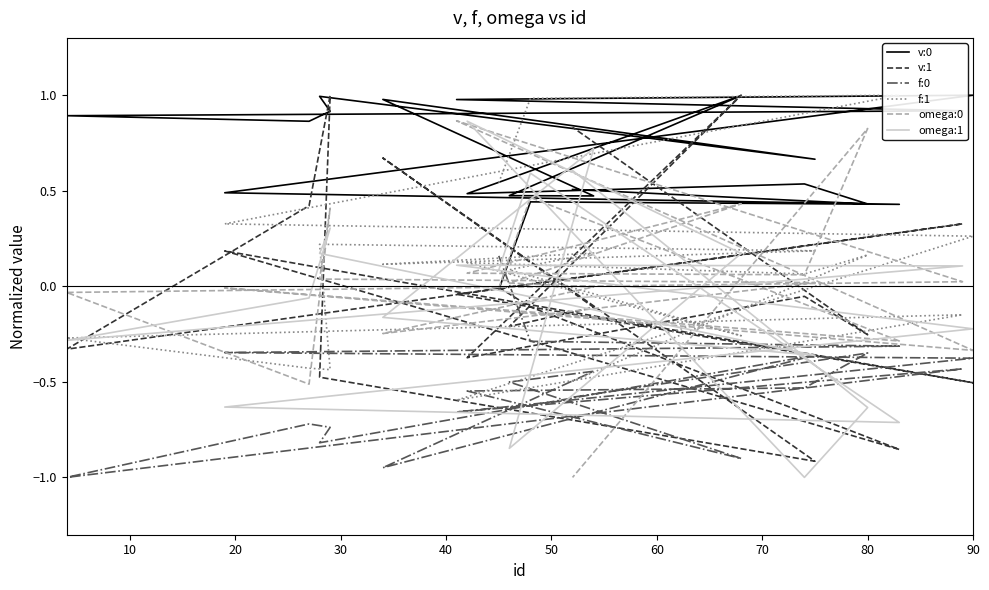

What is the highest value of the v:0 series?

1.0